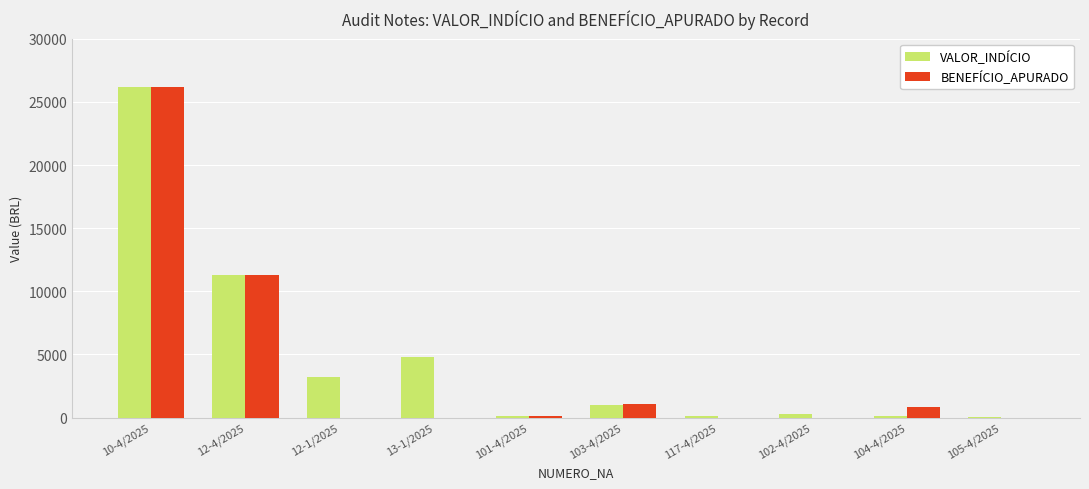

What is the total value across all series at 10-4/2025?

52314.8